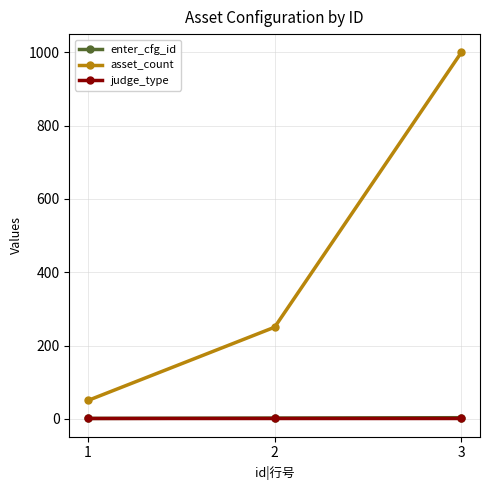

What is the sum of all enter_cfg_id values?

6